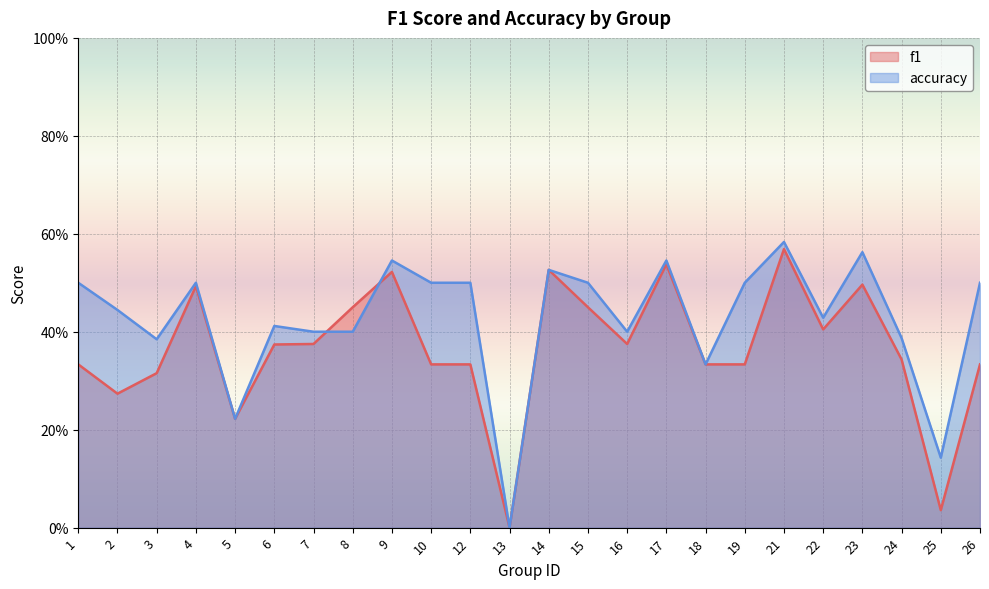

True or false: f1 has a value of 0.3 at 12.

True